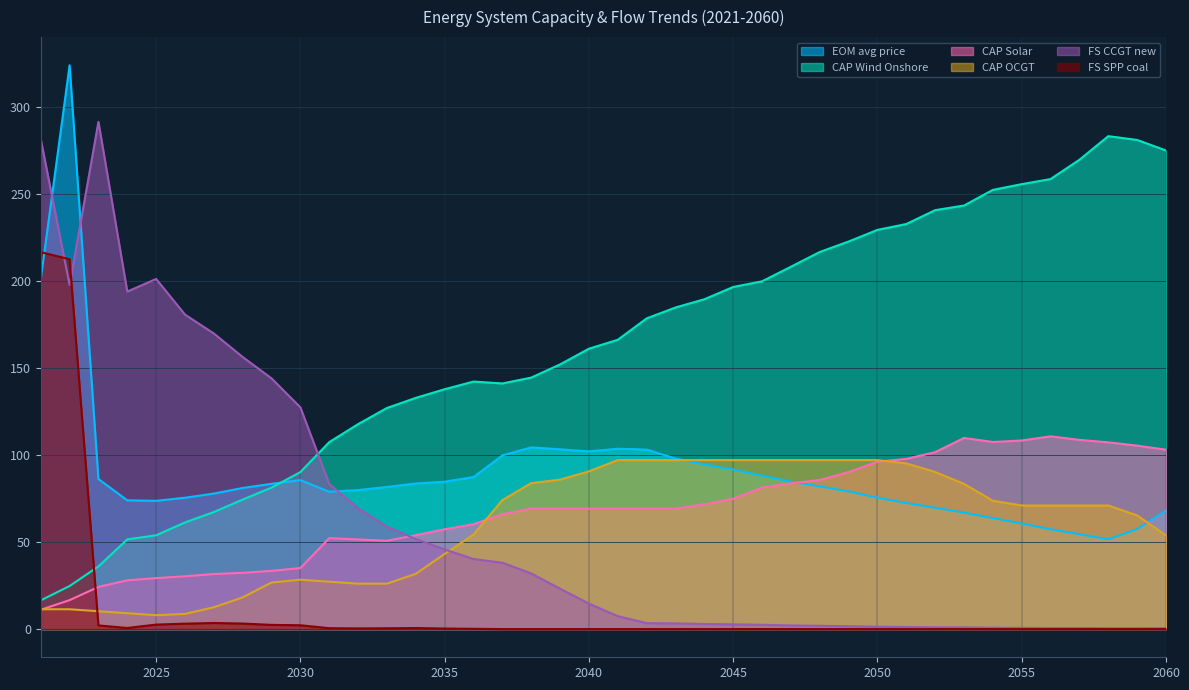

Reading left to right, list all the values displayed in this chart.

EOM_avg: 200.8	323.8	86.2	74.0	73.7	75.4	77.8	81.1	83.5	85.6	78.9	79.9	81.6	83.6	84.7	87.3	99.8	104.4	103.3	102.1	103.6	103.1	98.0	94.6	91.6	88.1	84.7	82.0	79.1	75.5	72.4	69.7	66.9	63.8	60.6	57.4	54.5	51.6	57.5	68.1
CAP_WindOnshore: 16.5	24.7	36.0	51.5	53.9	61.3	67.2	74.4	81.2	90.2	107.4	117.7	127.0	132.8	137.8	142.2	141.1	144.5	152.0	161.1	166.2	178.5	184.7	189.5	196.5	199.8	208.1	216.6	222.6	229.3	232.7	240.6	243.3	252.3	255.6	258.5	269.6	283.1	281.0	274.9
CAP_Solar: 11.1	16.6	24.2	28.0	29.3	30.3	31.6	32.3	33.5	35.1	52.2	51.5	50.7	53.9	57.4	60.3	66.0	69.2	69.2	69.2	69.2	69.2	69.2	71.7	74.9	81.3	83.7	85.6	90.2	96.2	97.8	101.6	109.8	107.5	108.3	110.7	108.7	107.3	105.4	103.0
CAP_OCGT: 11.4	11.4	10.3	9.1	8.0	8.7	12.5	18.2	26.8	28.4	27.2	26.1	26.1	31.8	43.2	54.3	74.1	83.9	85.8	90.6	97.1	97.1	97.1	97.1	97.1	97.1	97.1	97.1	97.1	97.1	95.2	90.2	83.4	73.7	71.0	71.0	71.0	71.0	65.3	53.9
FS_CCGT_new: 281.5	197.6	291.4	193.9	201.1	180.6	169.8	156.3	144.0	127.4	83.3	69.4	58.9	51.8	45.7	40.3	38.1	32.0	23.2	14.6	7.4	3.4	3.3	2.9	2.7	2.5	2.1	1.9	1.7	1.3	1.2	1.0	1.0	0.8	0.7	0.6	0.6	0.5	0.5	0.6
FS_SPP_coal: 216.5	212.5	2.1	0.6	2.6	3.1	3.5	3.2	2.4	2.2	0.5	0.4	0.5	0.6	0.3	0.2	0.0	0.0	0.0	0.0	0.0	0.0	0.0	0.0	0.0	0.0	0.0	0.0	0.0	0.0	0.0	0.0	0.0	0.0	0.0	0.0	0.0	0.0	0.0	0.0